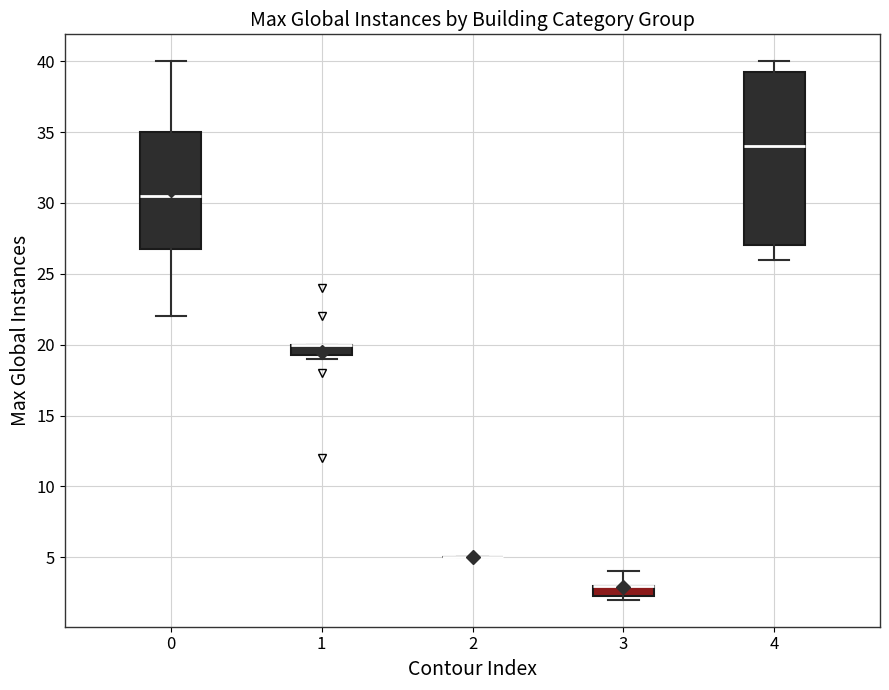

Which box is the tallest, from its lower edge to its upper edge?

4